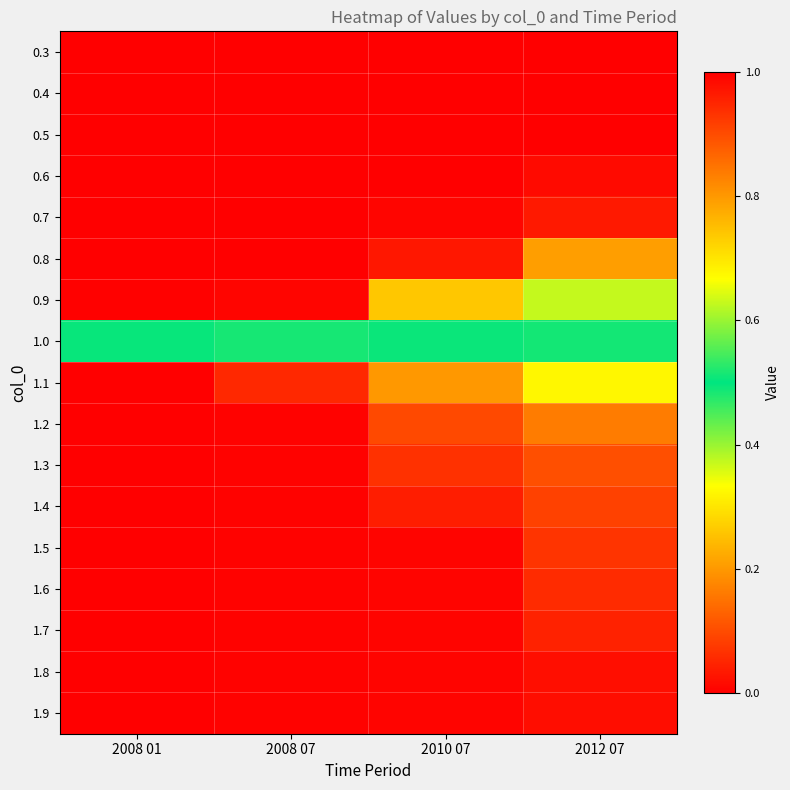

What is the maximum value shown in the chart?

1.0